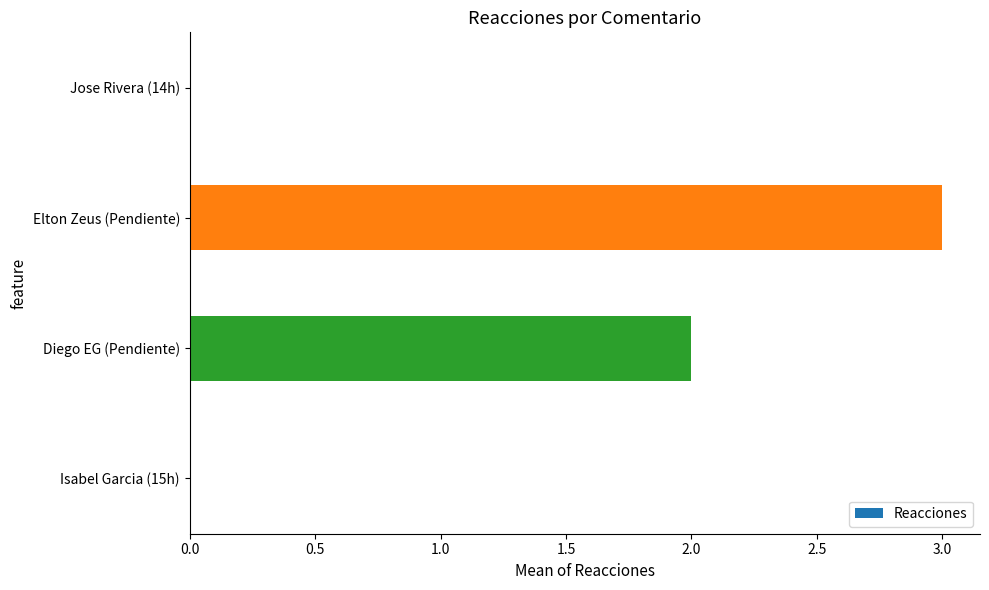

What is the maximum value shown in the chart?

3